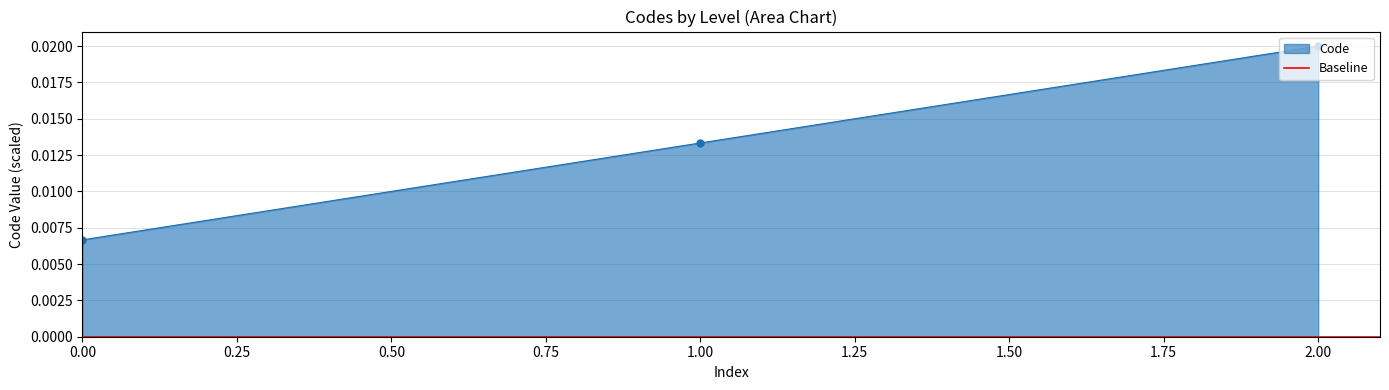

List the labels in order of Code value, smallest first.

0.00, 1.00, 2.00